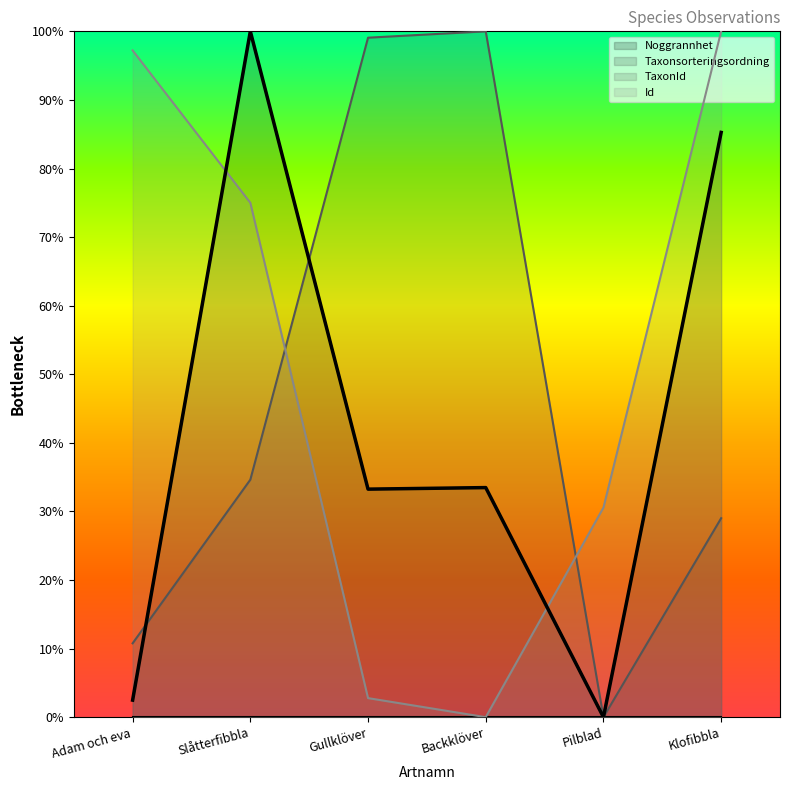

Which series has the largest total across all categories?

Id